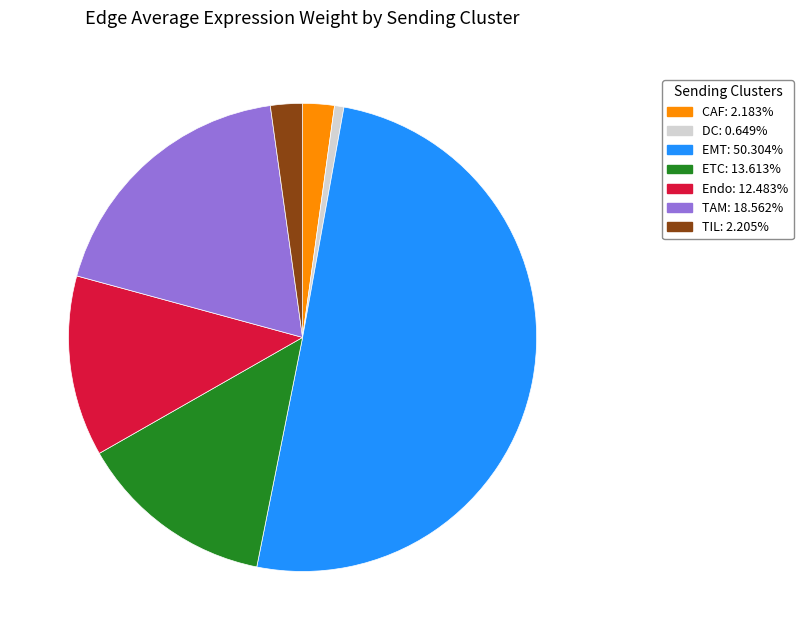

Between CAF and TAM, which is larger?

TAM